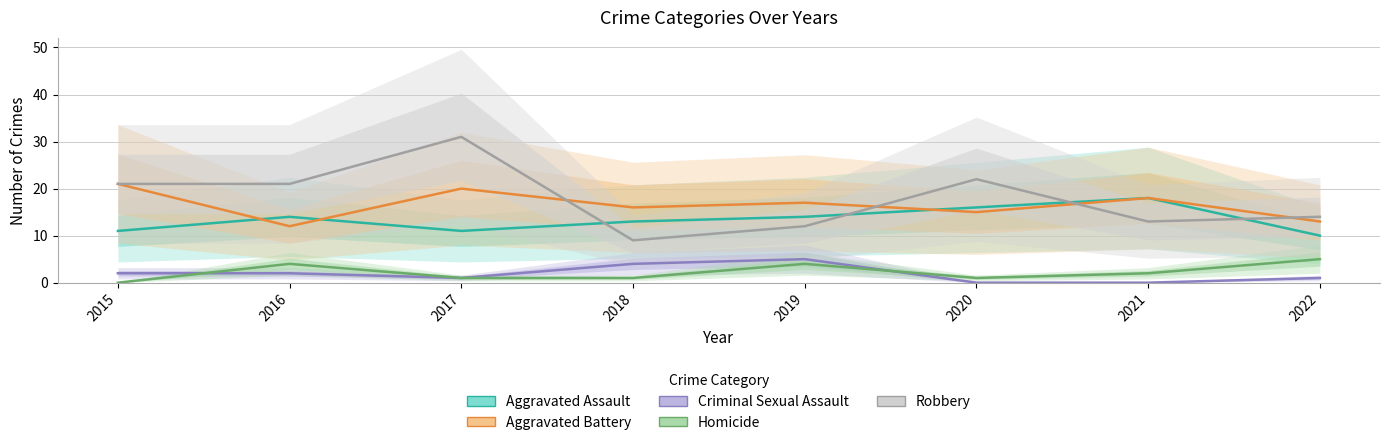

What is the average value of the Robbery series?

18